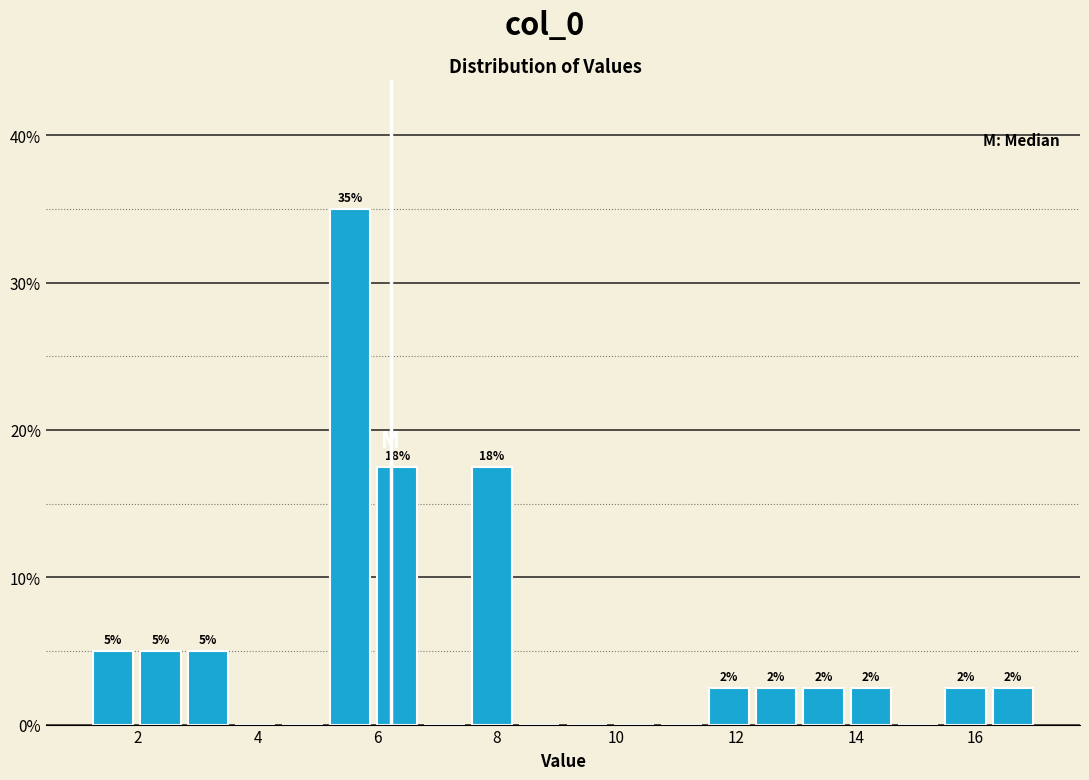

Around what value on the x-axis is the tallest bar? Give the approximate position of its centre, as read against the axis.

5.6